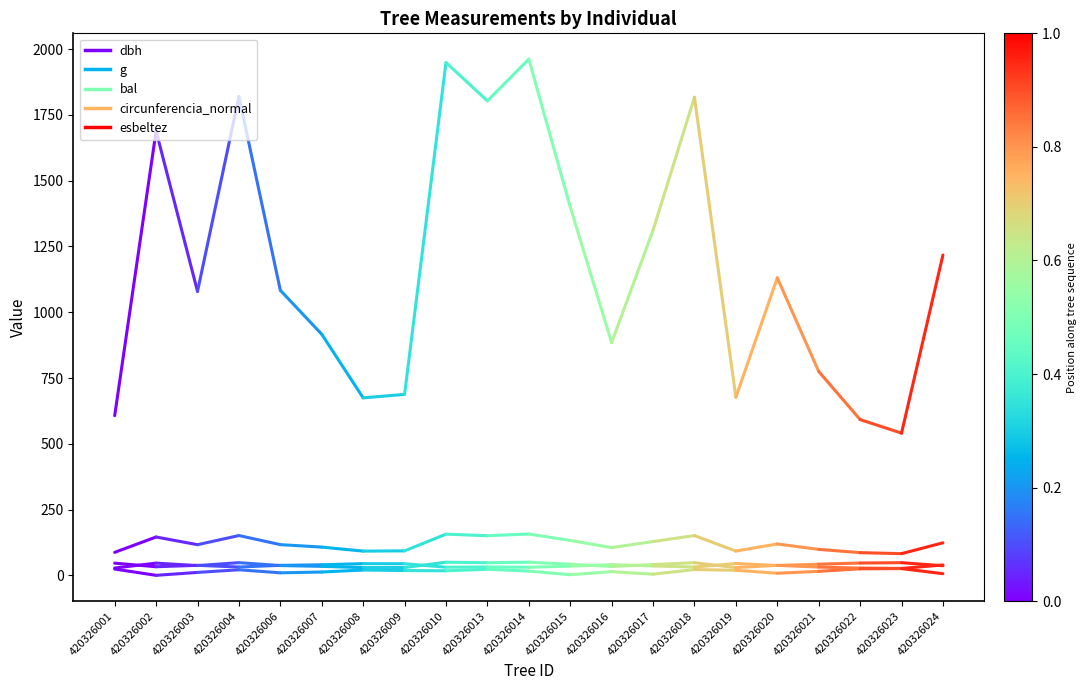

What are all the series names shown in the legend?

dbh, g, bal, circunferencia_normal, esbeltez